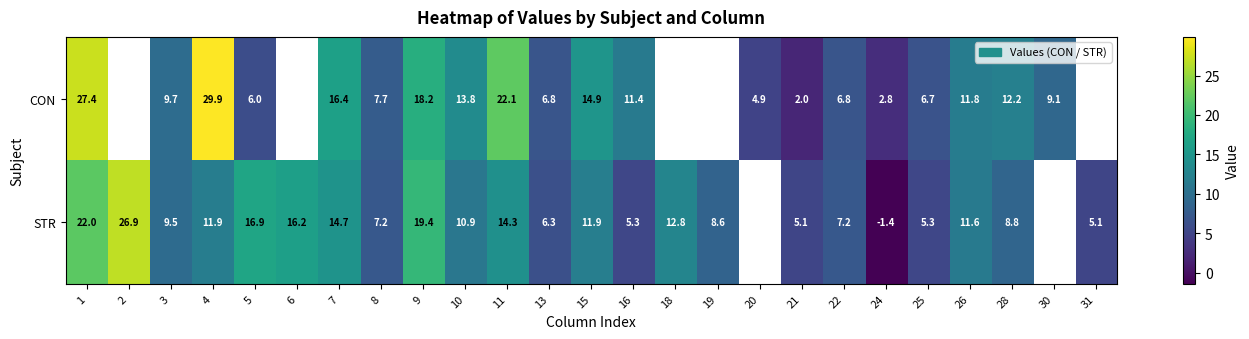

Which series changed the most between 8 and 10?

CON